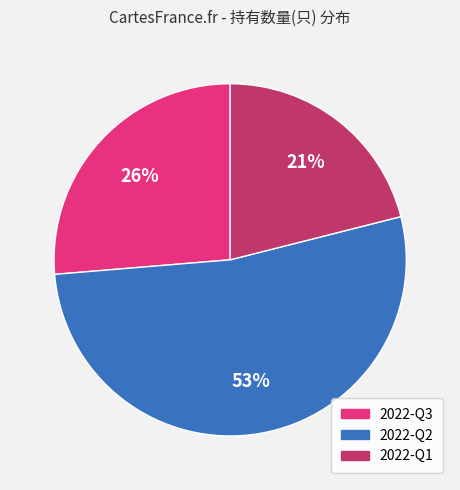

To the nearest percent, what portion does 2022-Q2 represent?

53%